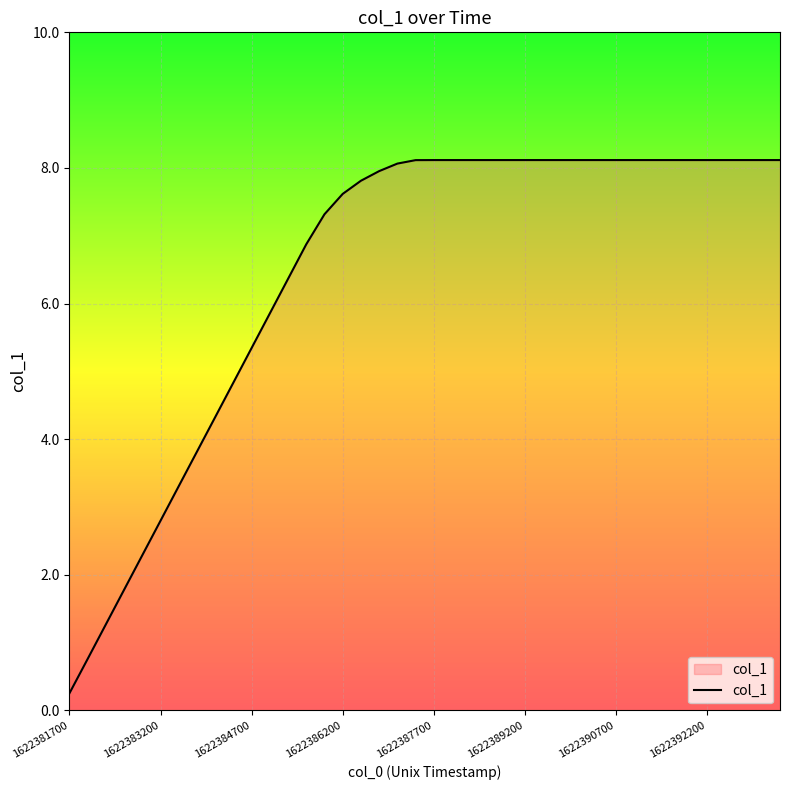

What is the maximum value shown in the chart?

8.1